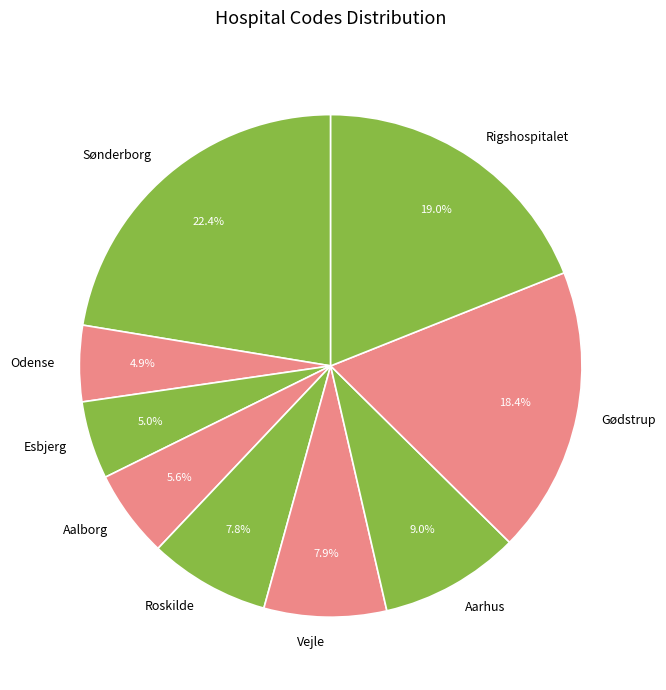

Does Odense represent more than half of the total?

No